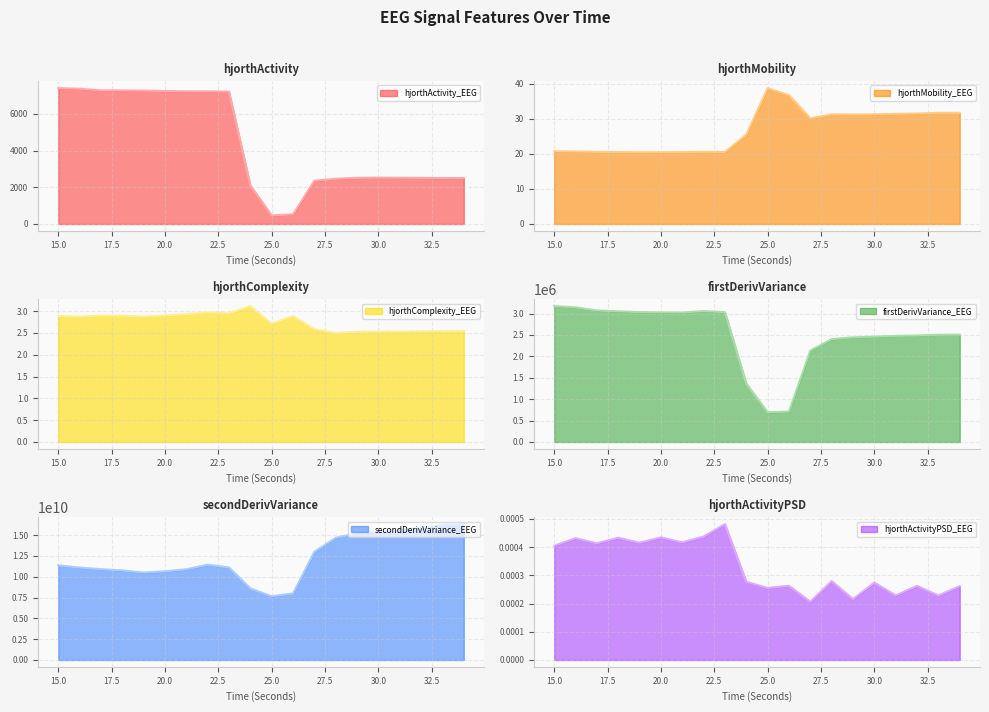

How many lines are shown in the chart?

6